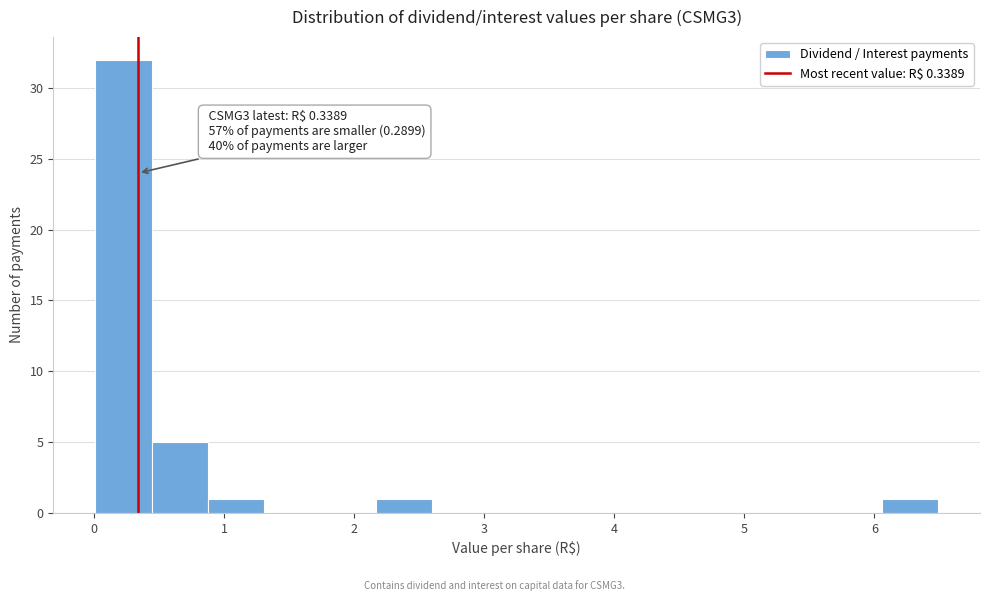

Which range on the x-axis has the tallest bar?

0.0 to 0.4